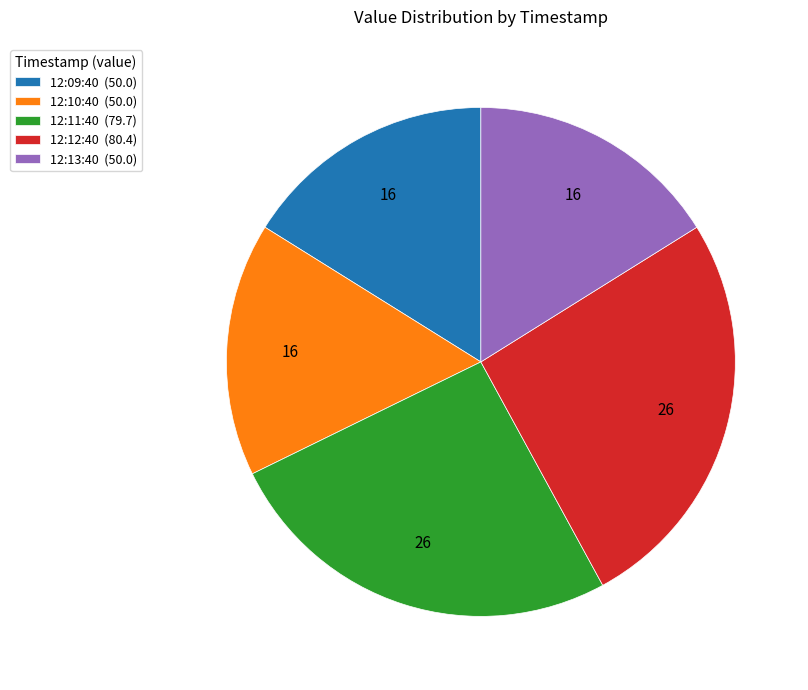

Which has a higher value, 12:13:40 (50.0) or 12:11:40 (79.7)?

12:11:40 (79.7)